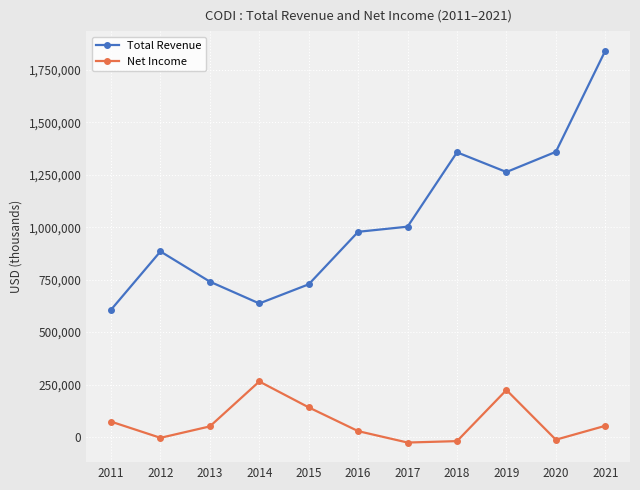

What are all the series names shown in the legend?

Total Revenue, Net Income